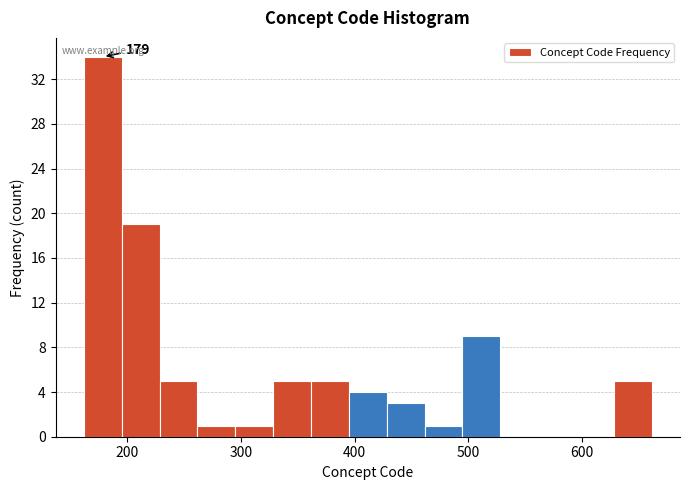

Around what value on the x-axis is the tallest bar? Give the approximate position of its centre, as read against the axis.

180